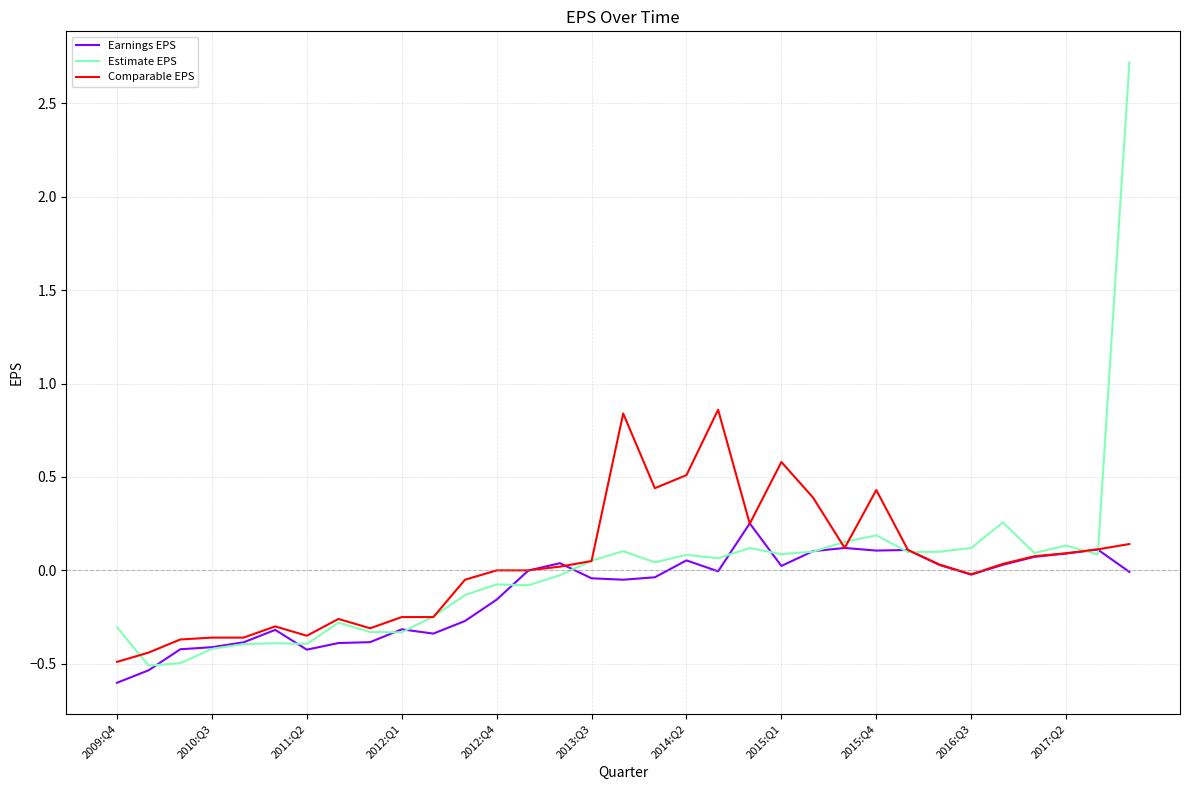

Which series has the largest range (max minus min)?

Estimate EPS